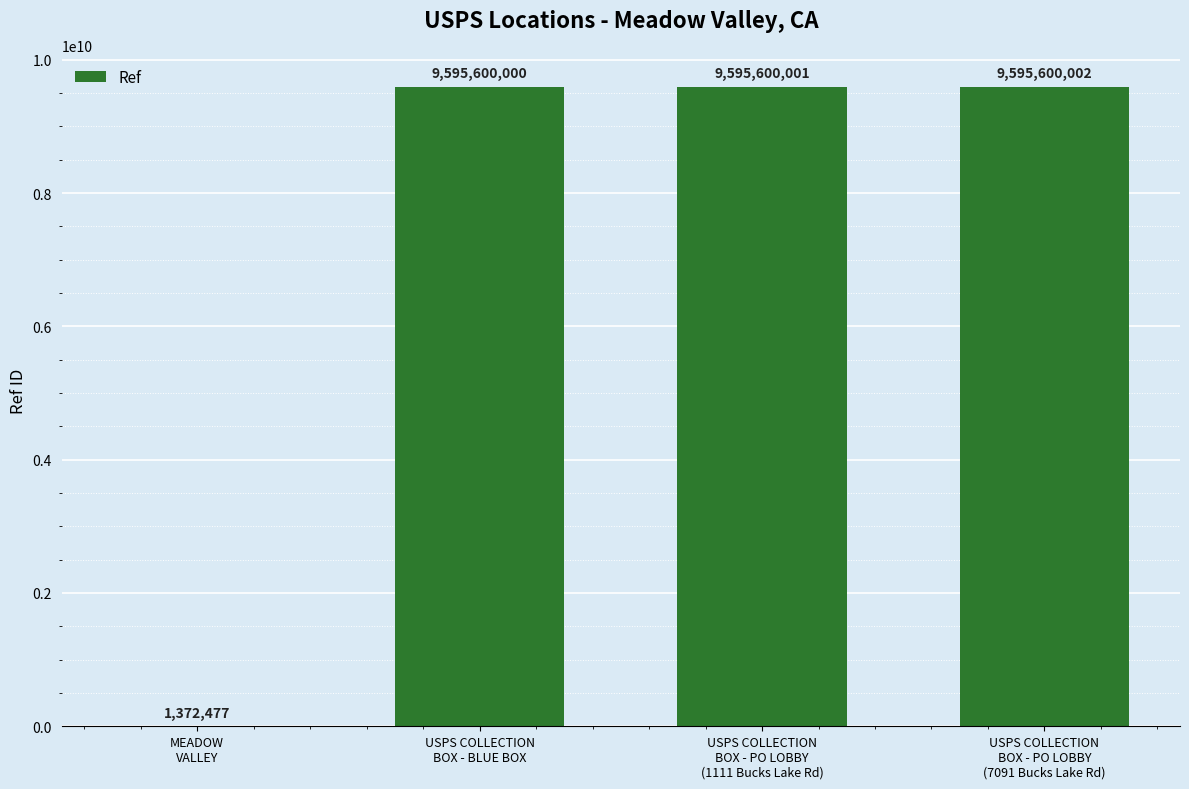

What is the greatest value displayed?

9595600002